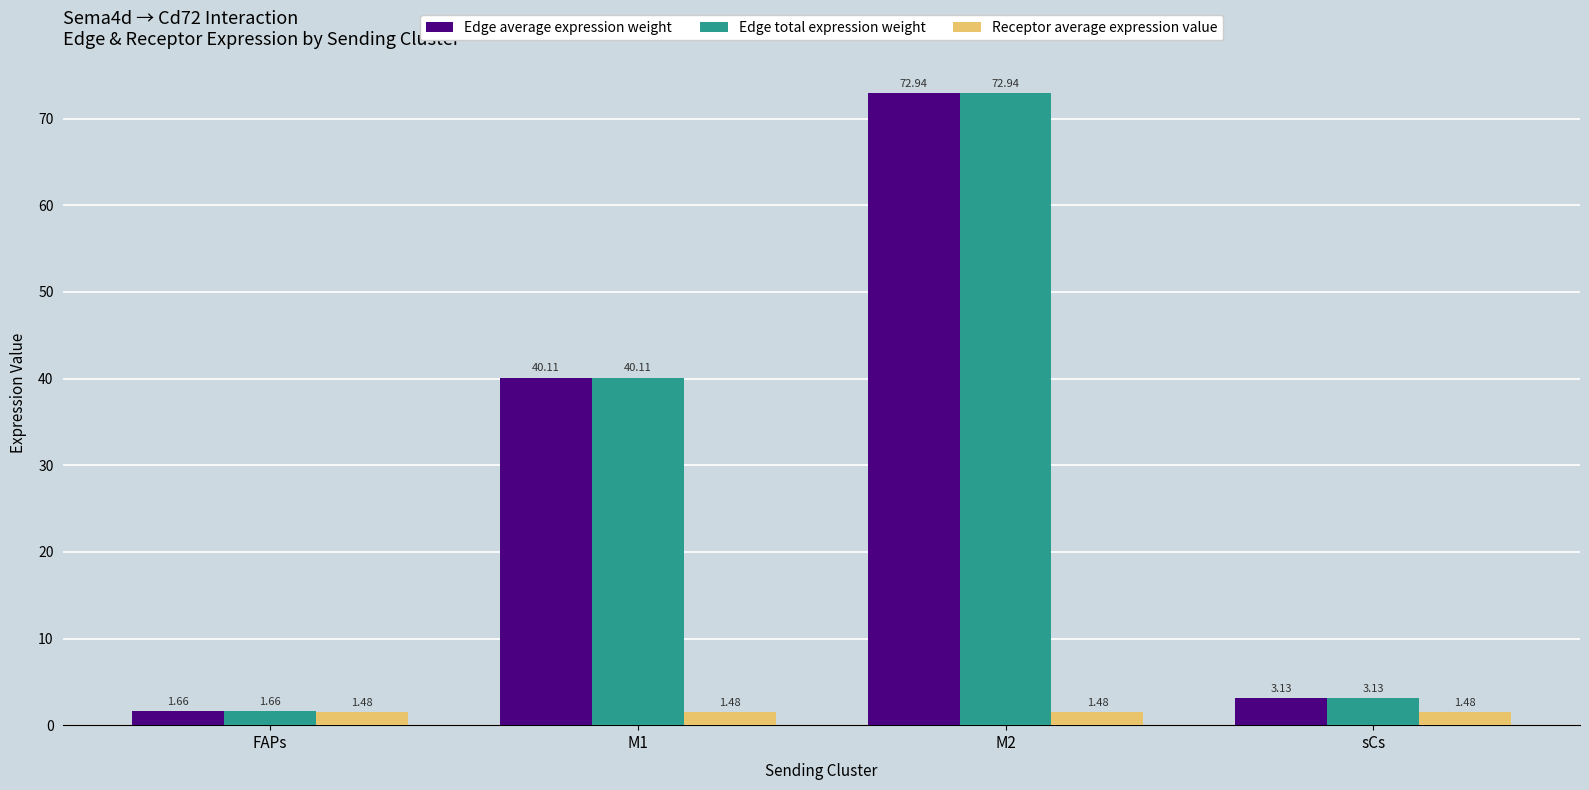

What is the maximum value shown in the chart?

72.9